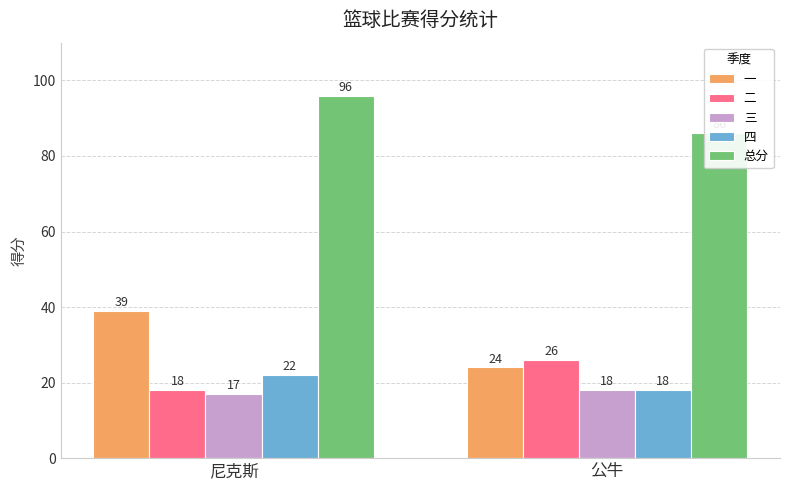

At how many categories does at least one series exceed 68?

2